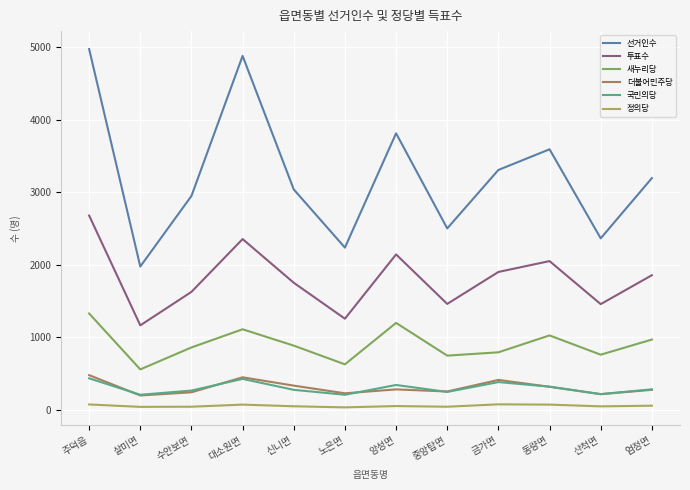

True or false: 투표수 and 정의당 cross at least once.

False